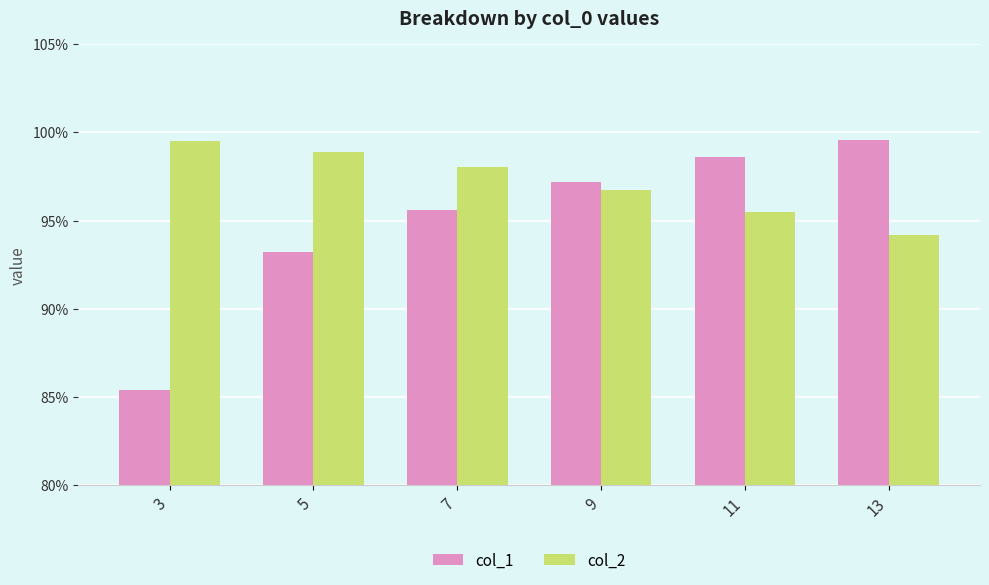

Reading left to right, what are all the values shown in this chart?

col_1: 0.9	0.9	1.0	1.0	1.0	1.0
col_2: 1.0	1.0	1.0	1.0	1.0	0.9